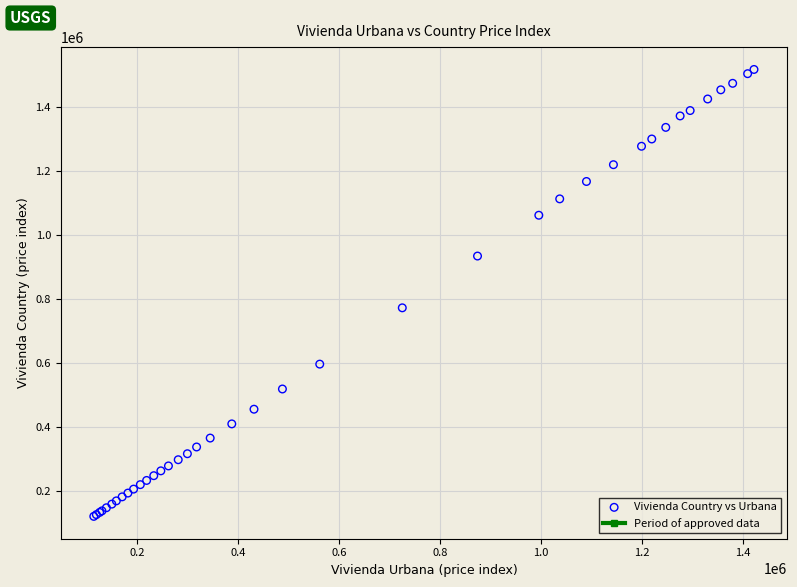

What Y value in the scatter plot is closest to 817651?

771072.3